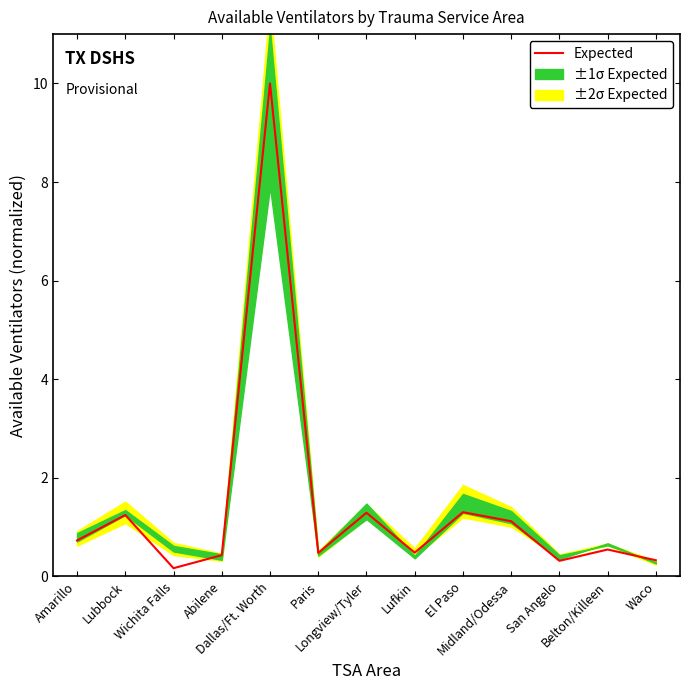

What is the change in value from Dallas/Ft. Worth to Longview/Tyler?

-8.7